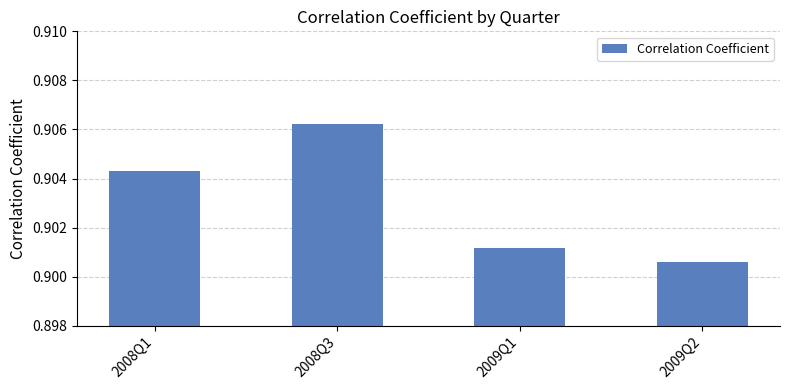

What is the sum of all values?

3.6